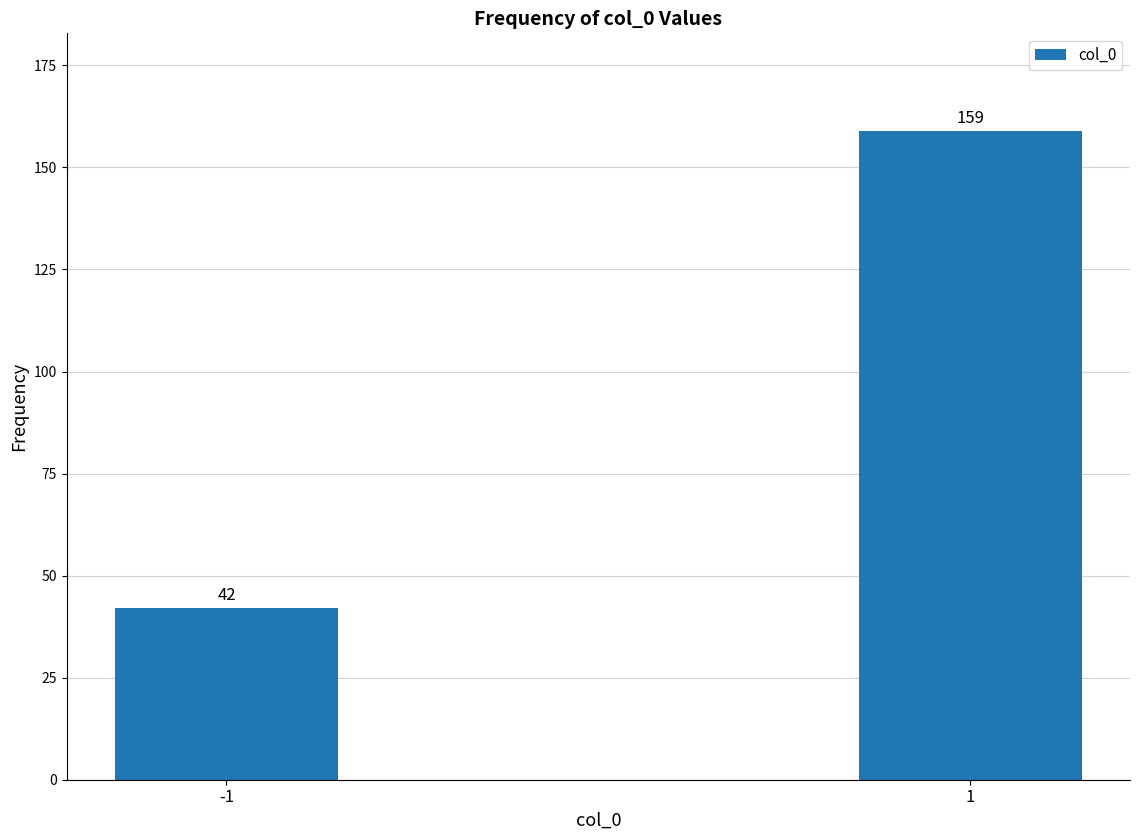

Reading left to right, extract all data points from this chart.

-1=42	1=159